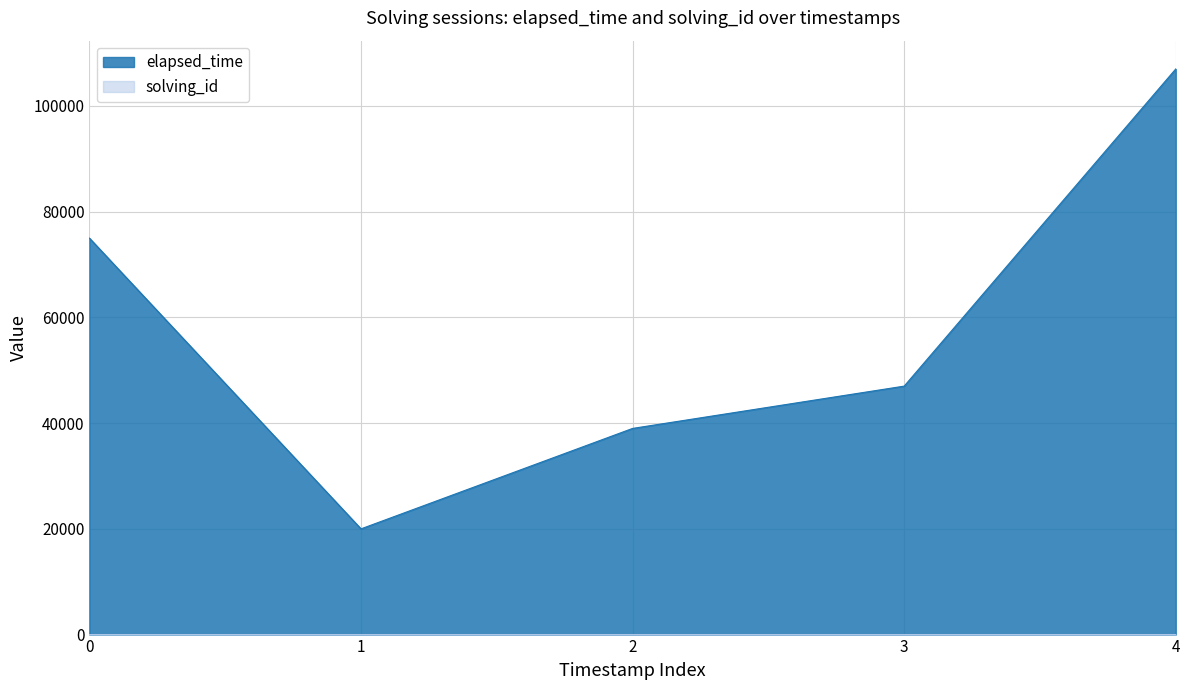

At which category is the sum across all series the highest?

4